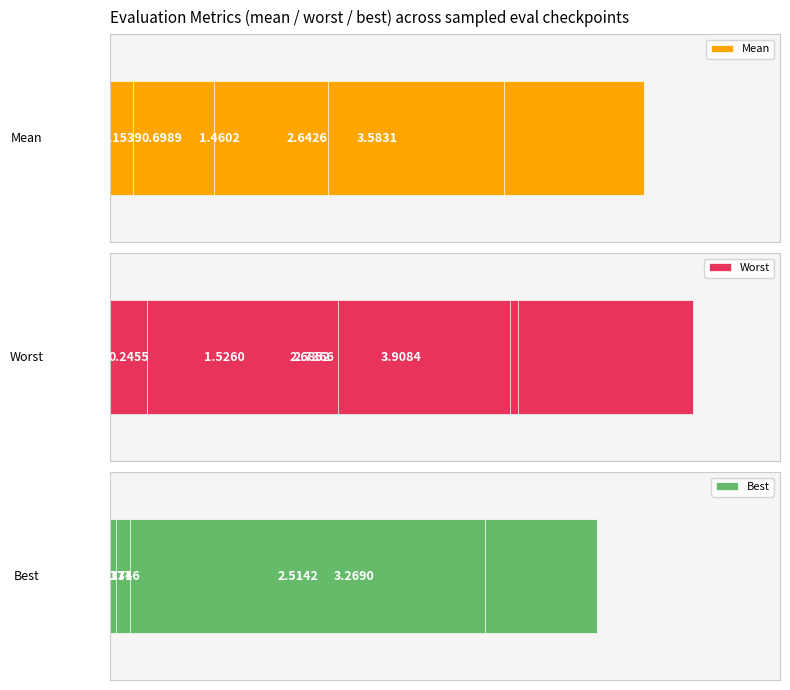

How many bars are there in each group?

3